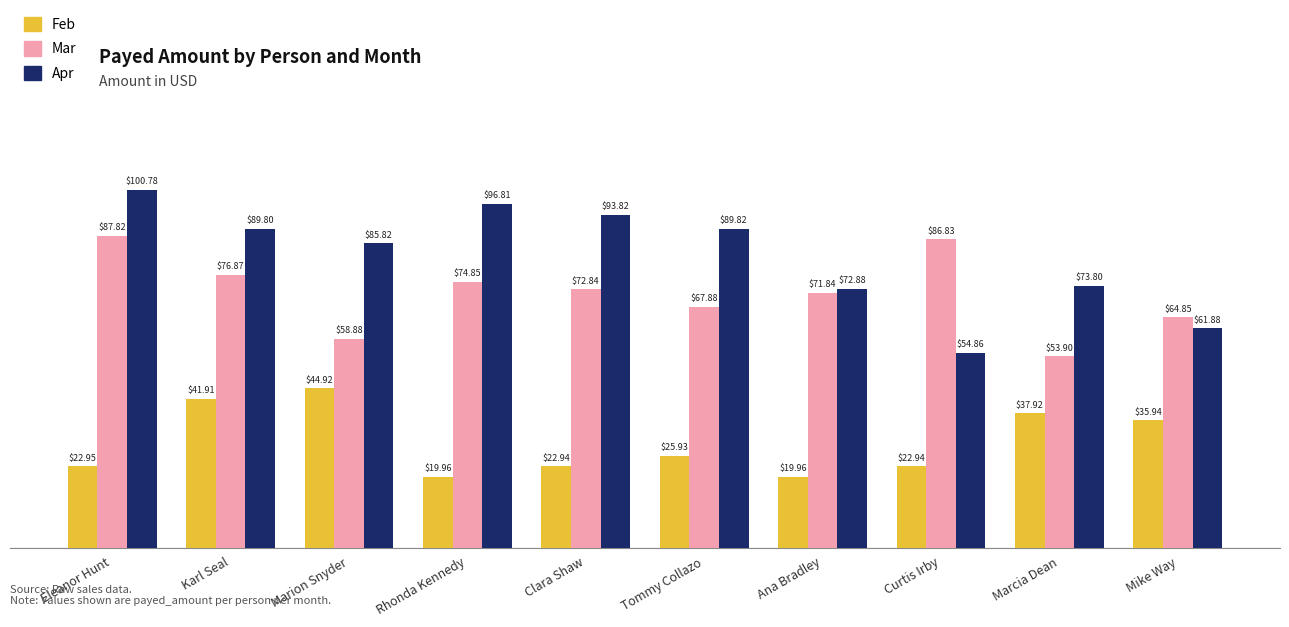

How many bars are there in each group?

3